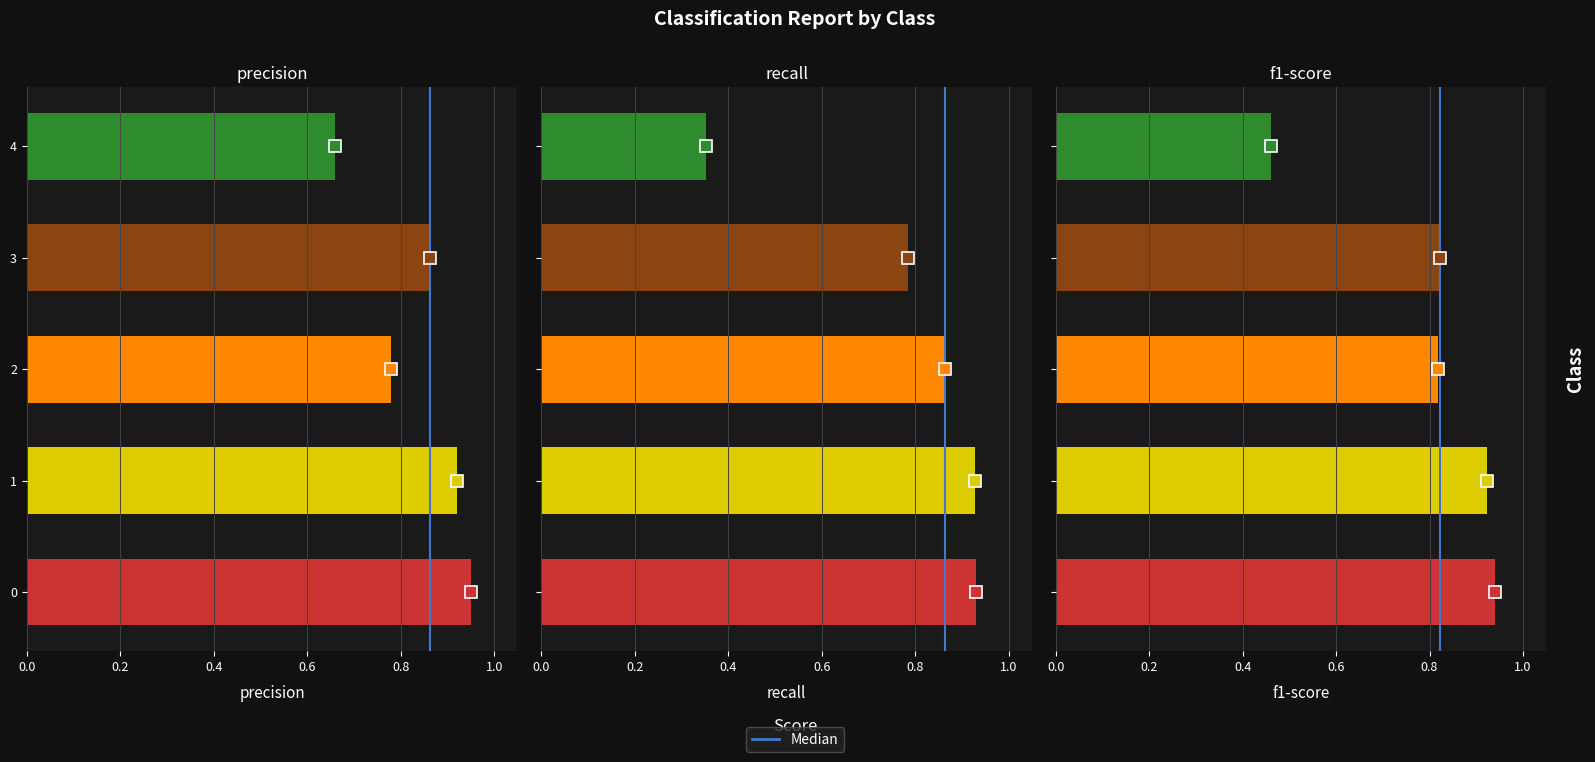

Are the bars grouped side by side (vs. stacked)?

Yes